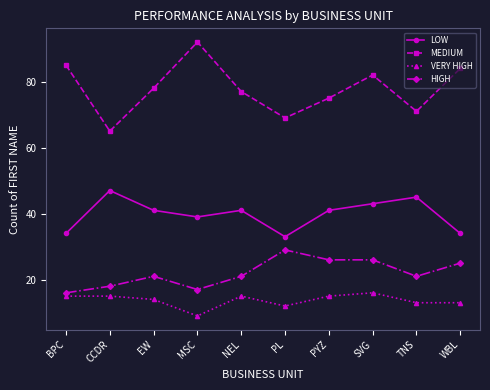

What is the average value of the LOW series?

40